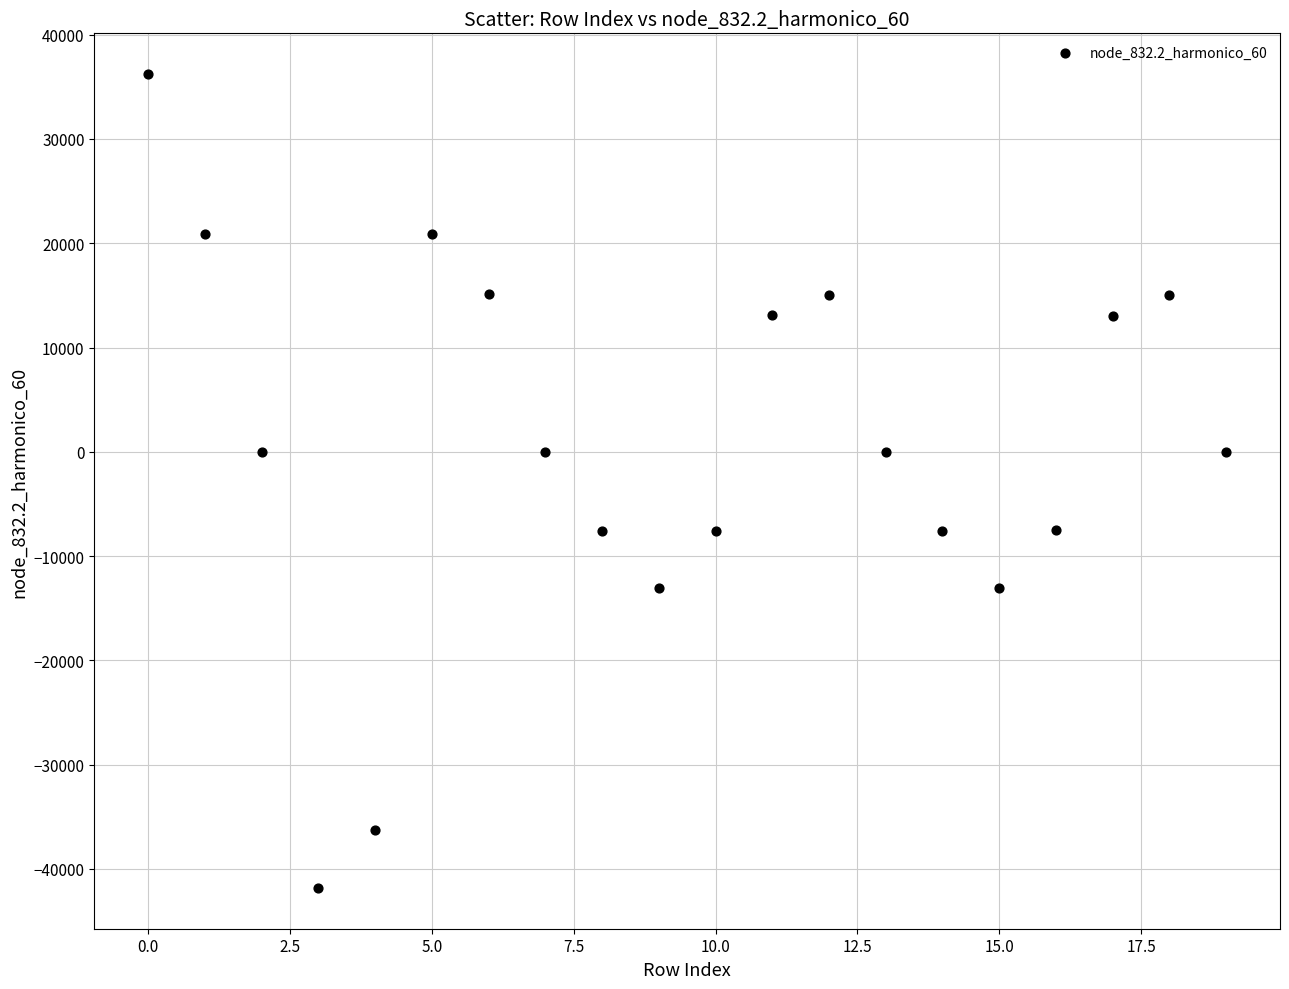

What is the range of Y values (max minus min)?

78053.9